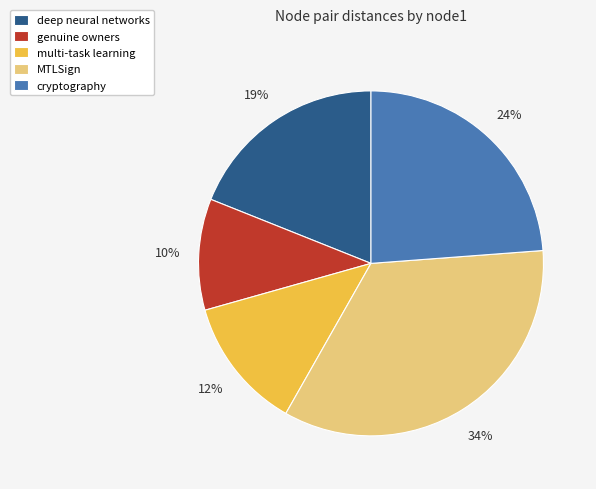

To the nearest percent, what portion does MTLSign represent?

34%